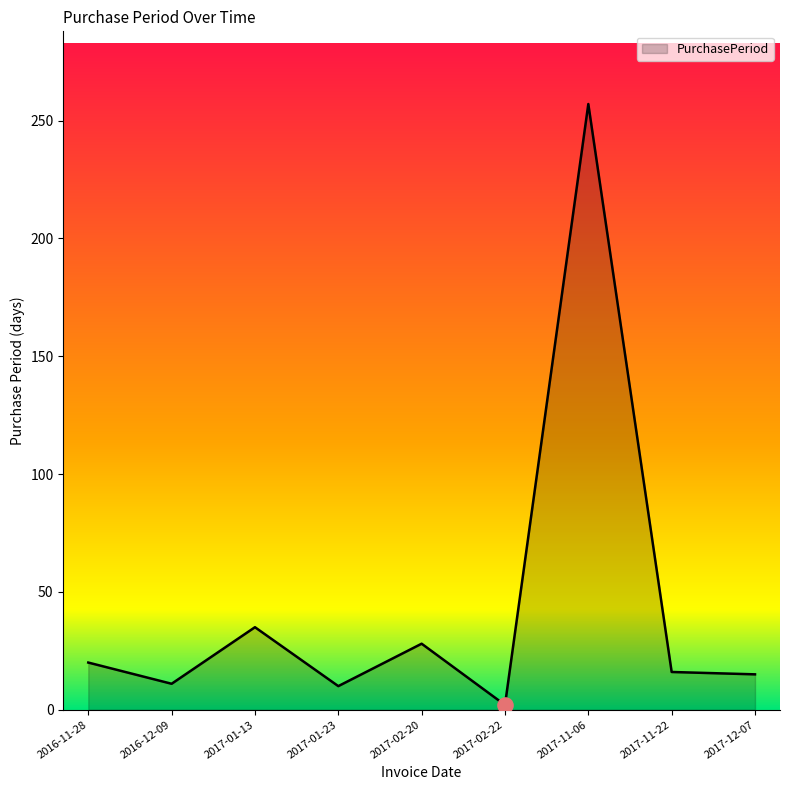

Between 2017-01-23 and 2017-12-07, which is larger?

2017-12-07